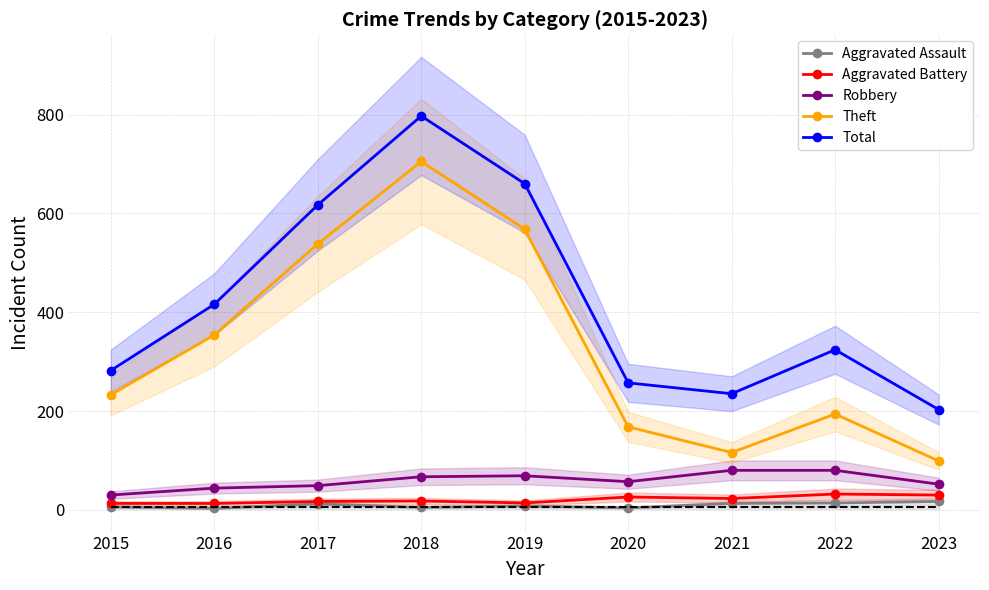

What is the smallest value displayed?

3